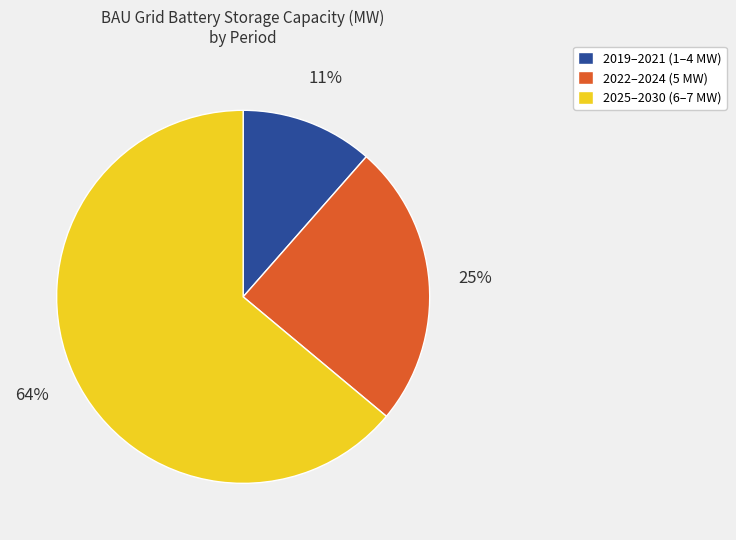

Combined, do 2019–2021 (1–4 MW) and 2025–2030 (6–7 MW) account for over 50%?

Yes